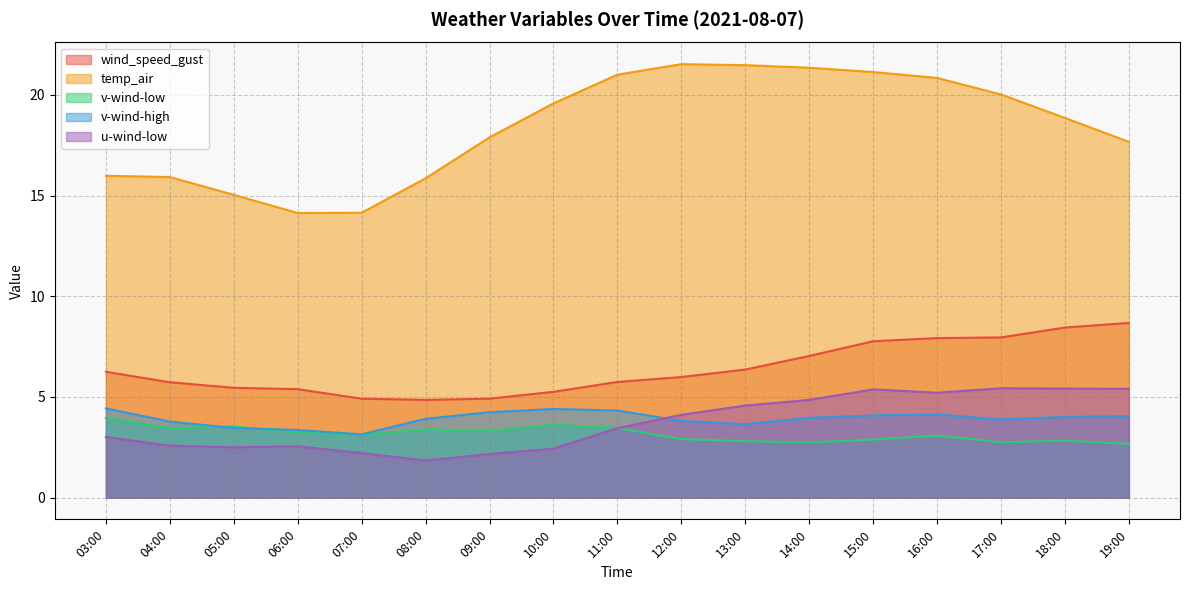

Which category has the lowest value across all series?

08:00